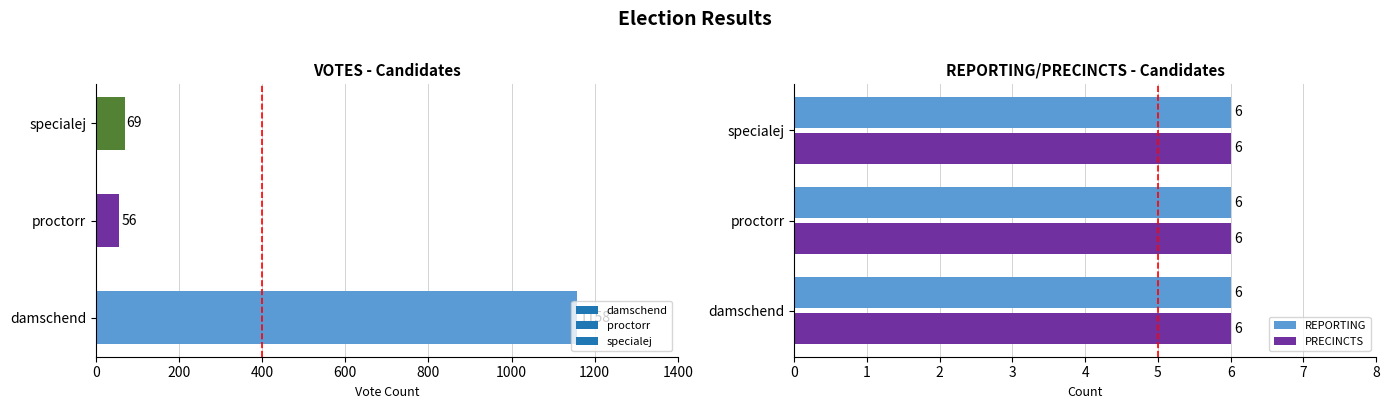

What is the approximate value of REPORTING at damschend?

6